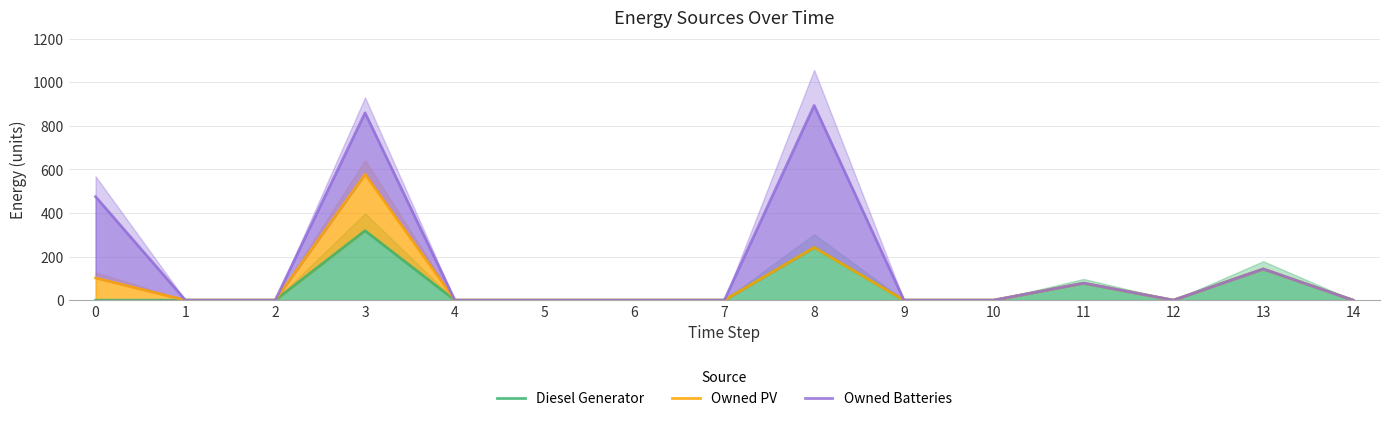

How many interior local peaks does the Diesel Generator series have?

4